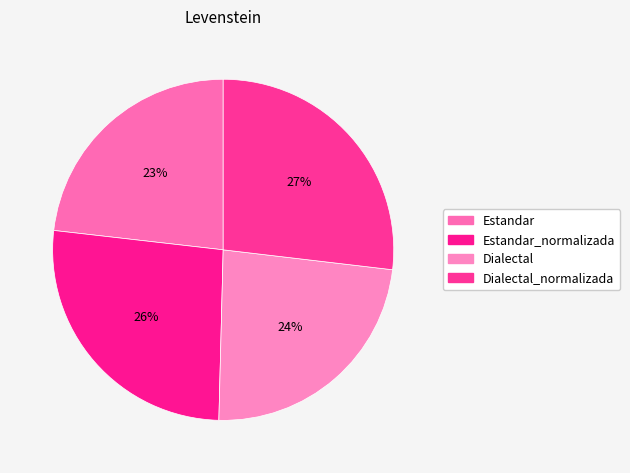

Rank the categories by value from highest to lowest.

Dialectal_normalizada, Estandar_normalizada, Dialectal, Estandar